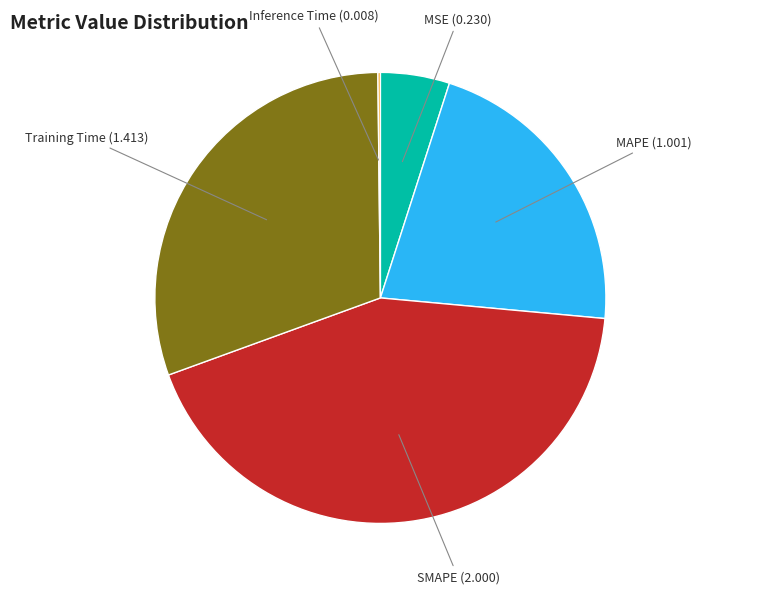

The SMAPE slice represents 33% of the pie. True or false?

False